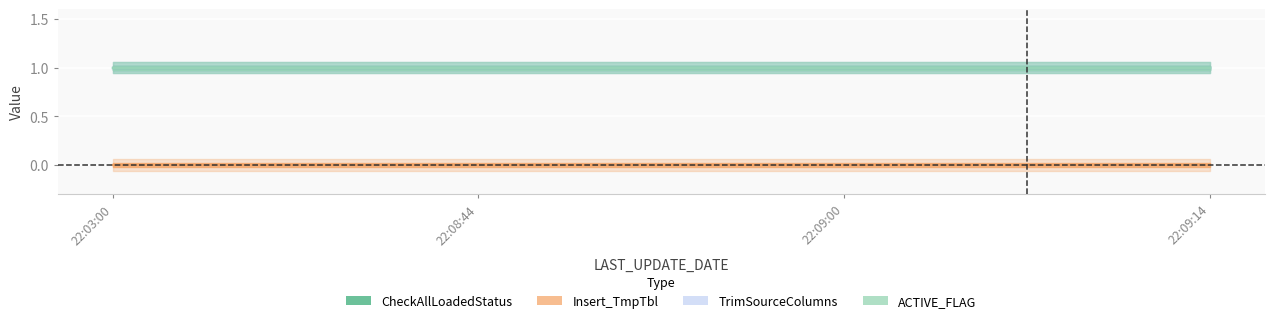

Between 2016-12-08 22:03:00 and 2016-12-08 22:09:14, which series saw the biggest shift?

CheckAllLoadedStatus